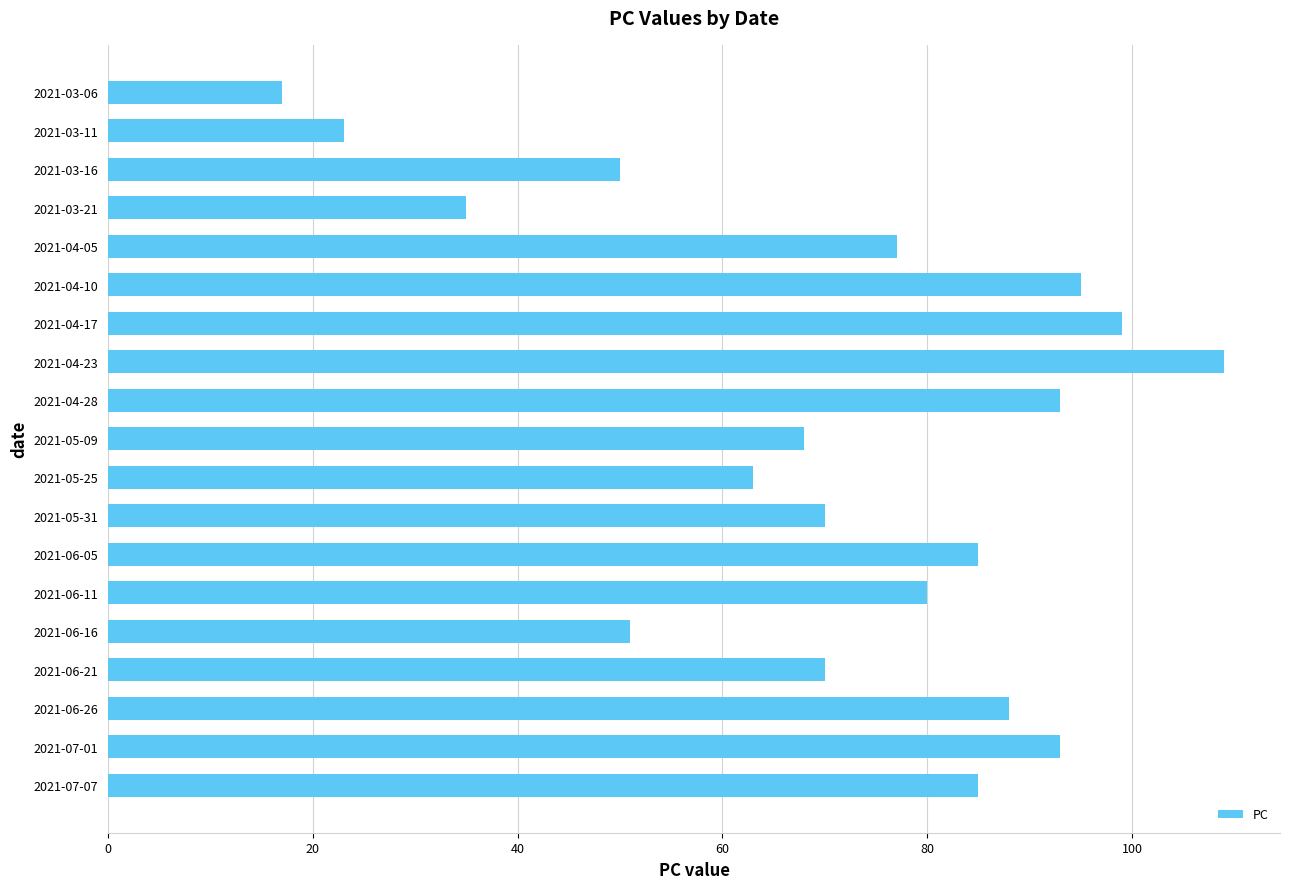

Approximately how many times larger is the value at 2021-04-10 compared to 2021-03-21?

2.7